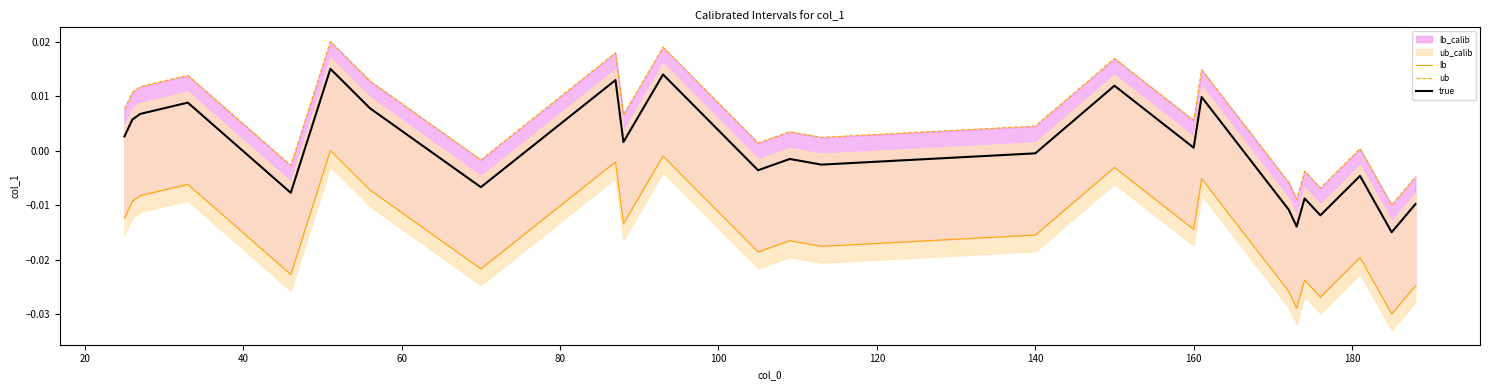

Is it true that true equals -0.0 at 140?

True